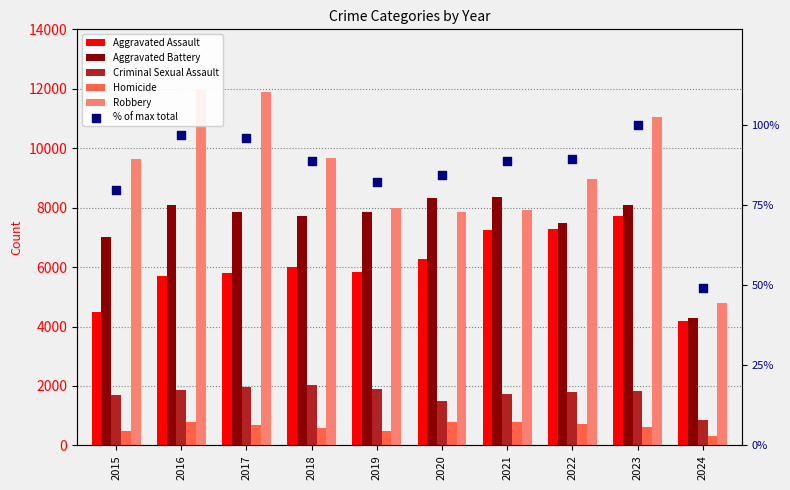

At how many categories does at least one series exceed 6773?

9